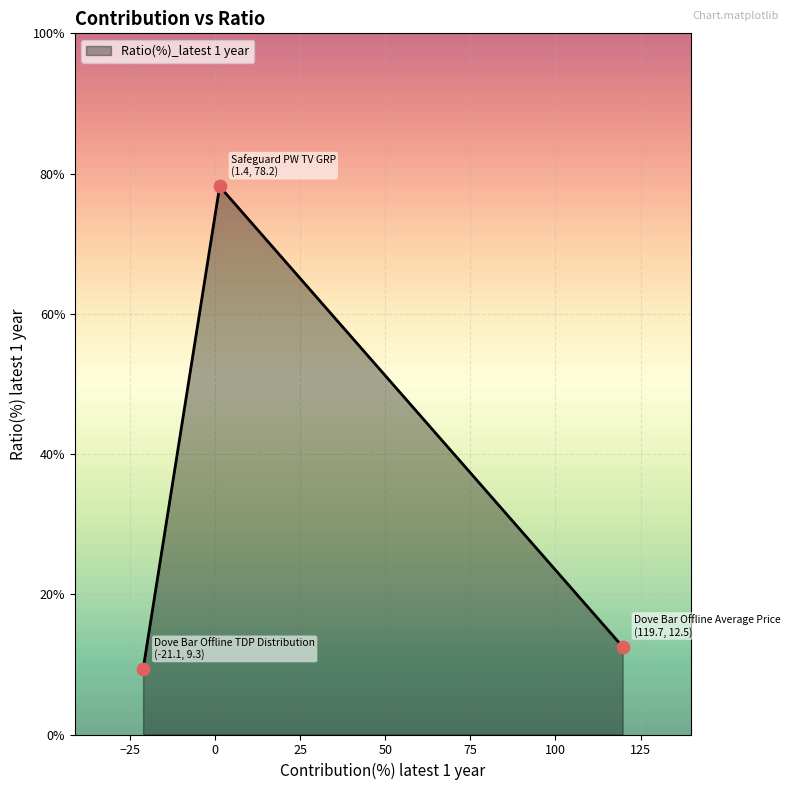

What is the sum of all values?

100.0